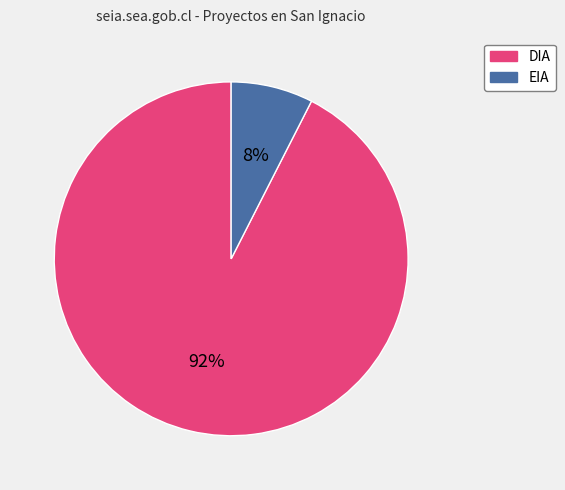

Which has a higher value, EIA or DIA?

DIA